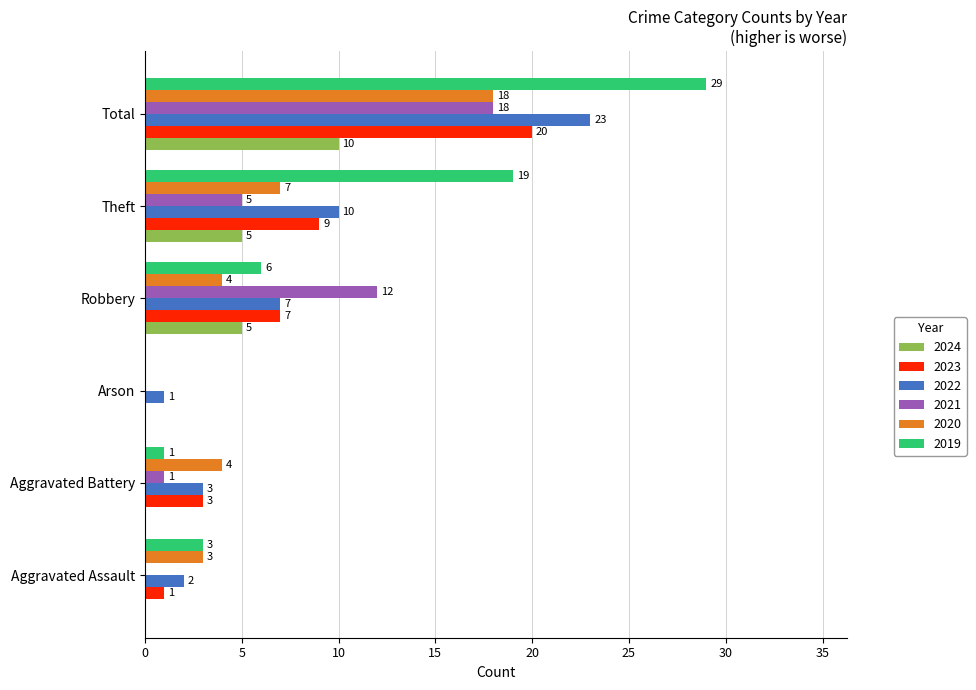

What is the sum of all 2020 values?

36